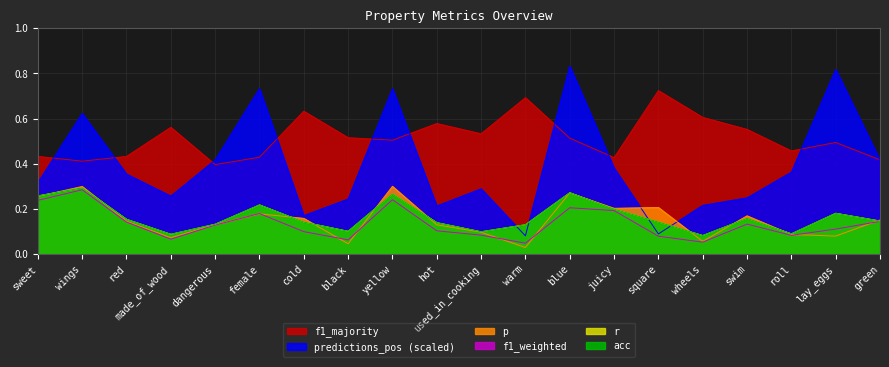

Count the f1_weighted values in the range 0 to 1.

20